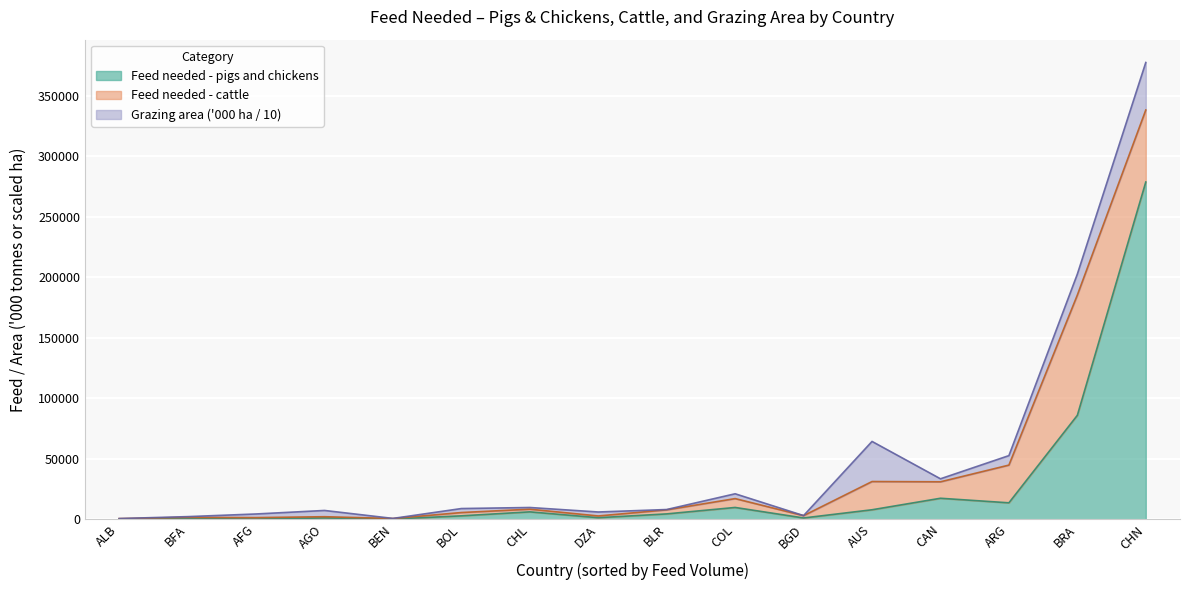

At which category is the sum across all series the highest?

CHN